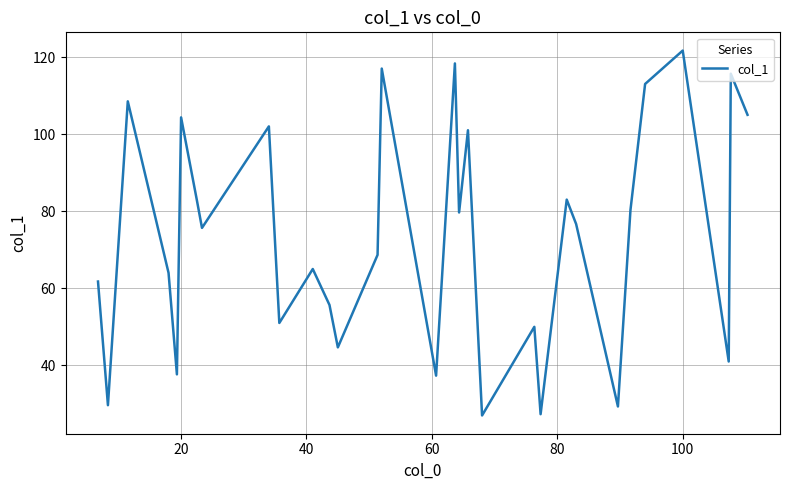

What is the greatest value displayed?

121.7